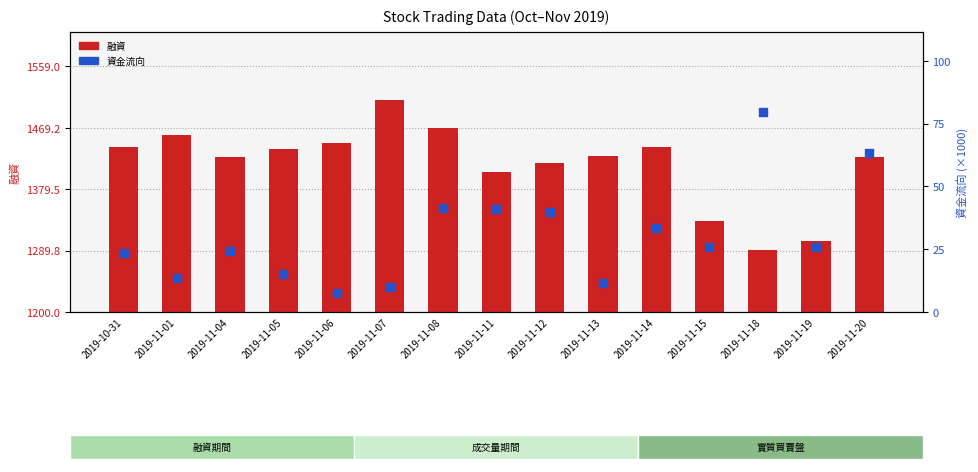

Which series has the largest total across all categories?

融資